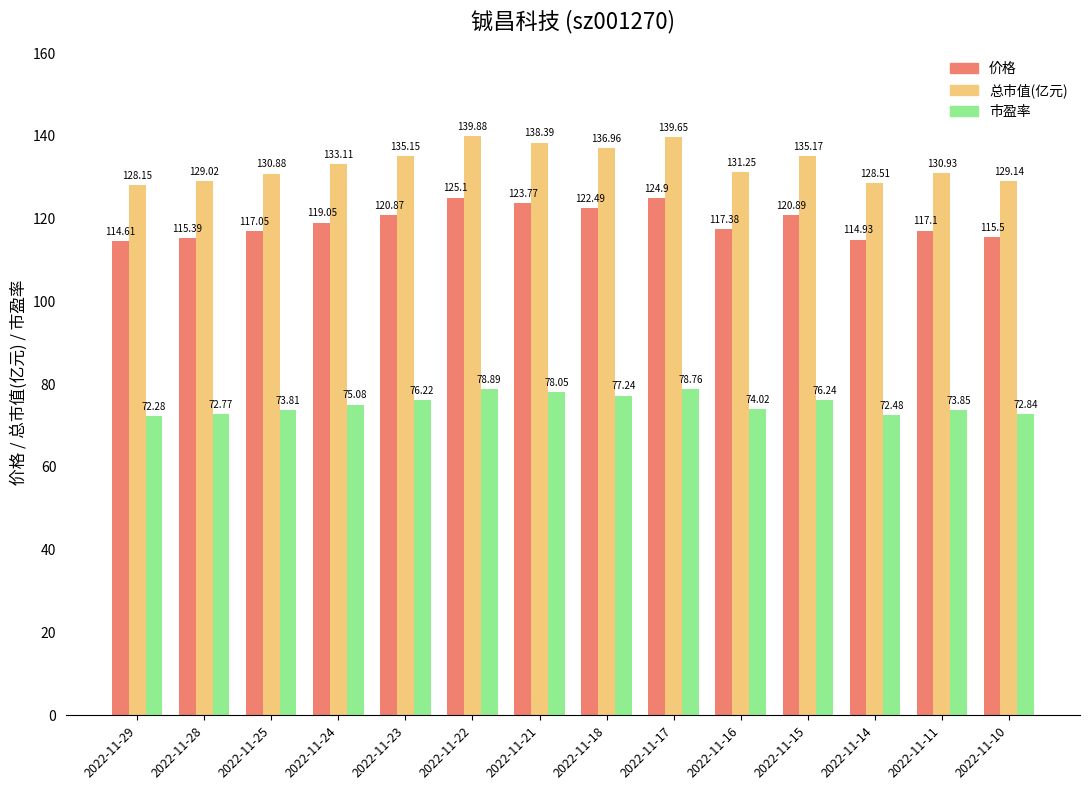

Are the bars horizontal?

No